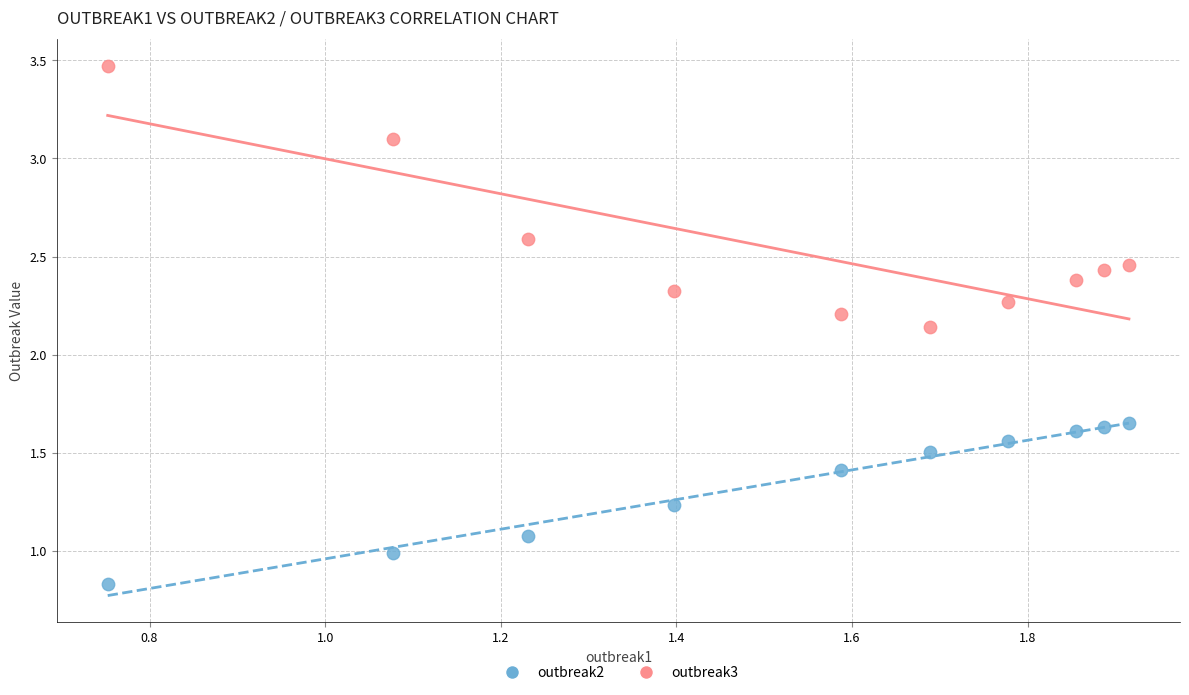

Which series reaches the minimum Y coordinate?

outbreak2